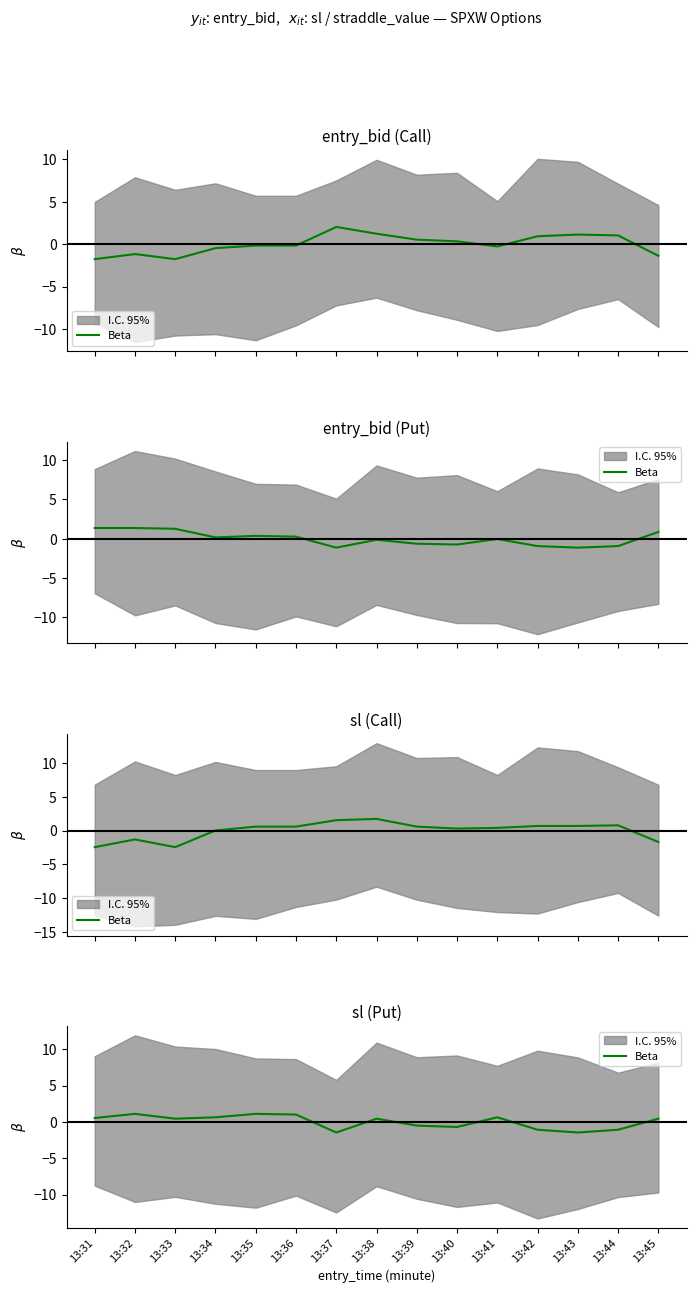

Rank the categories by value from highest to lowest.

13:32, 13:35, 13:36, 13:34, 13:41, 13:31, 13:33, 13:38, 13:45, 13:39, 13:40, 13:42, 13:44, 13:37, 13:43